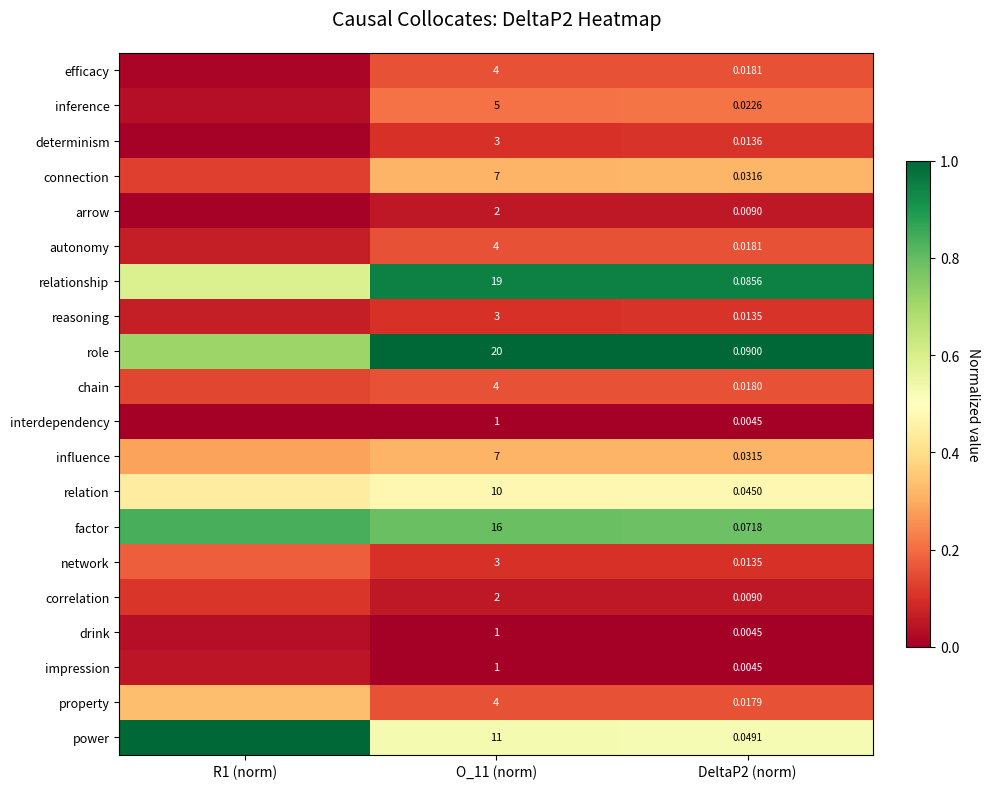

Count the number of categories in the chart.

3